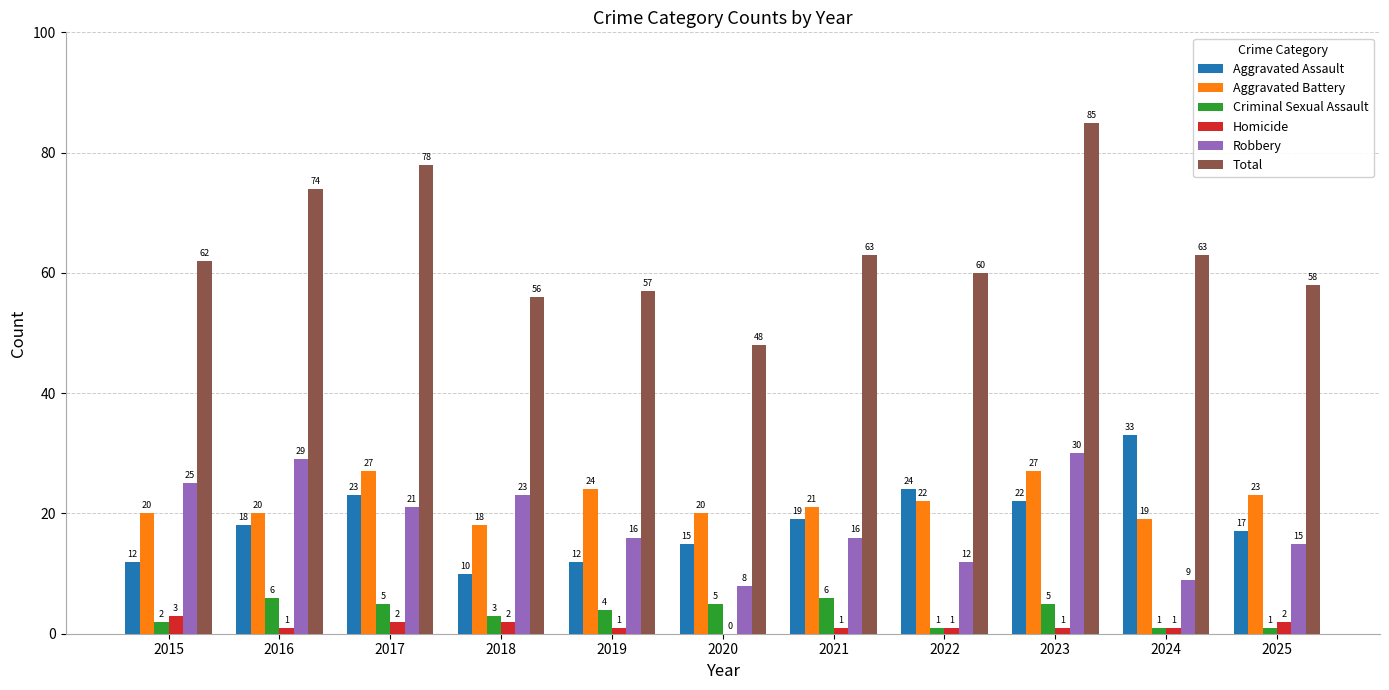

The value of Robbery at 2017 is 34. True or false?

False